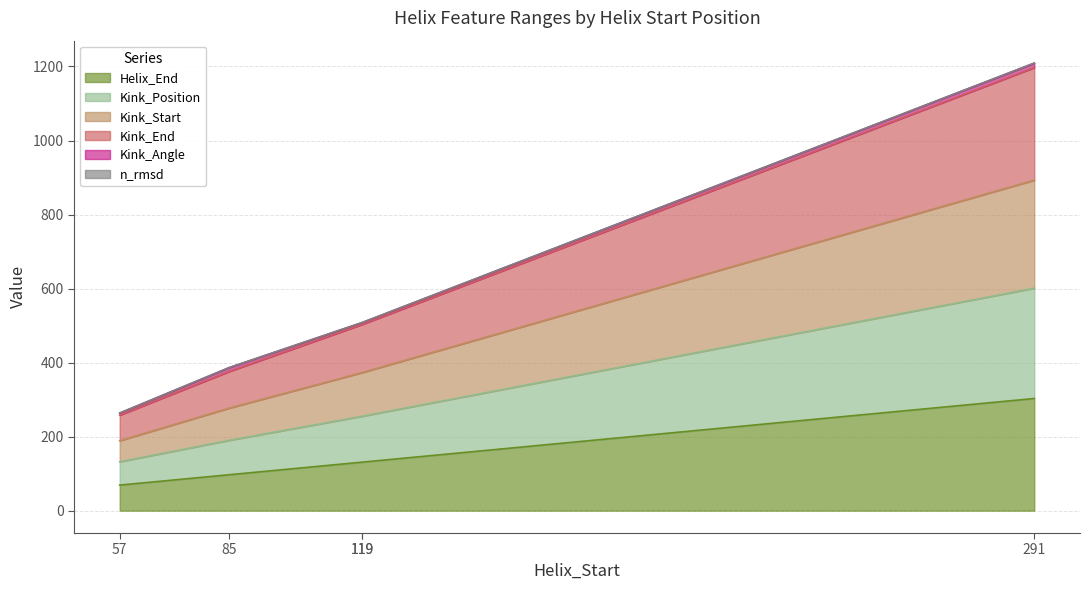

Which category has the lowest value across all series?

57